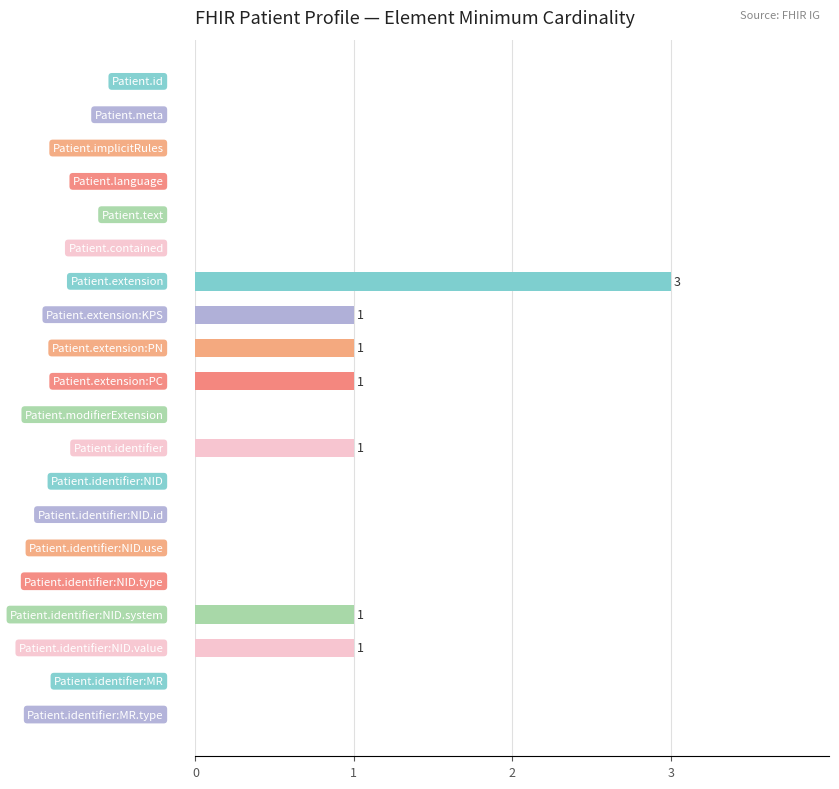

What is the greatest value displayed?

3